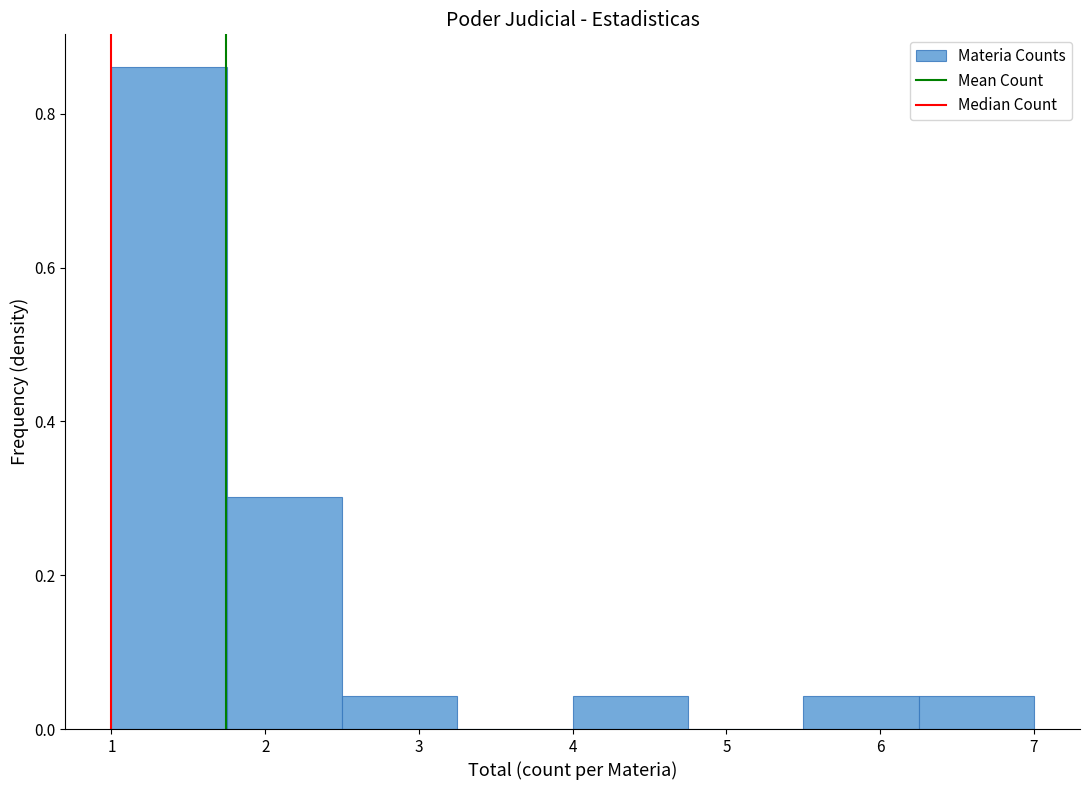

Reading left to right, list every bar in this chart as the range it spans on the x-axis followed by its height. Neither the bar edges nor the heights are printed on the chart, so give them approximately, as read against the axes.

1.00 to 1.75: 0.86
1.75 to 2.50: 0.30
2.50 to 3.25: 0.04
3.25 to 4.00: 0
4.00 to 4.75: 0.04
4.75 to 5.50: 0
5.50 to 6.25: 0.04
6.25 to 7.00: 0.04